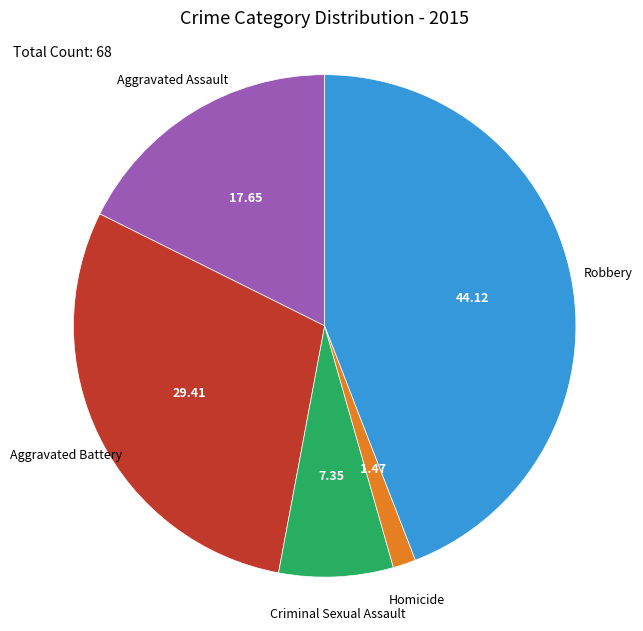

Which category has the smallest portion of the pie?

Homicide